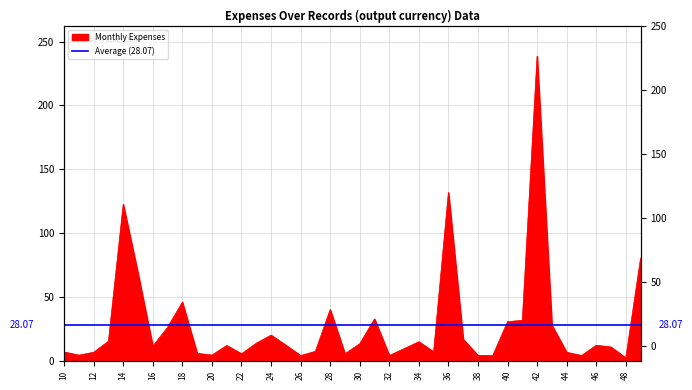

What is the change in value from 32 to 42?

+234.4